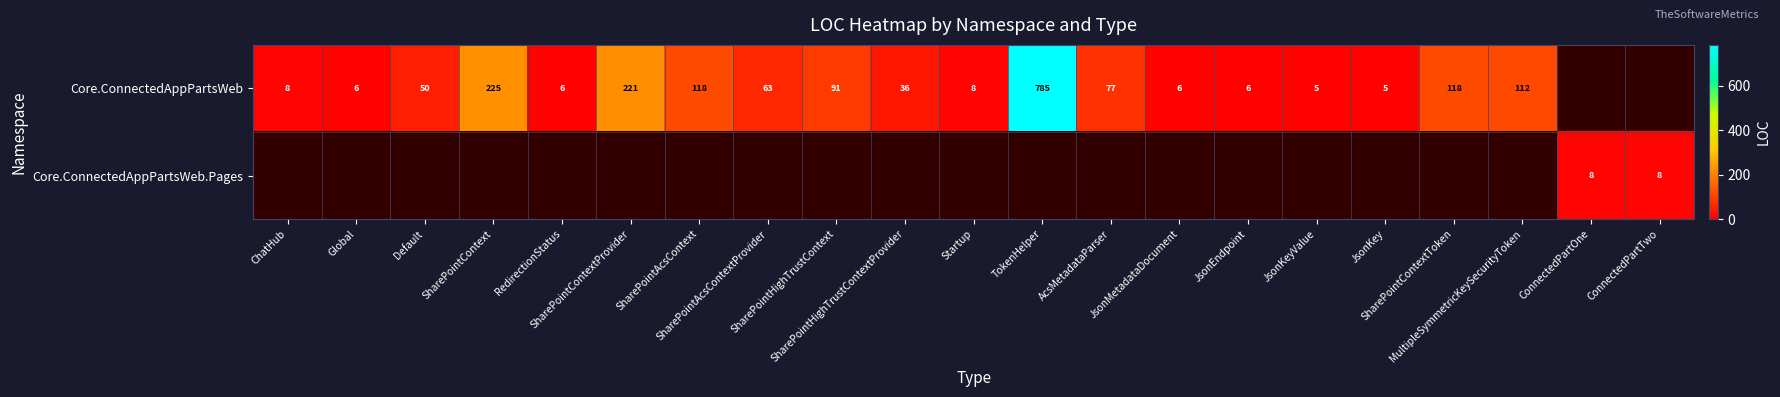

The value of Core.ConnectedAppPartsWeb at Startup is 11.4. True or false?

False